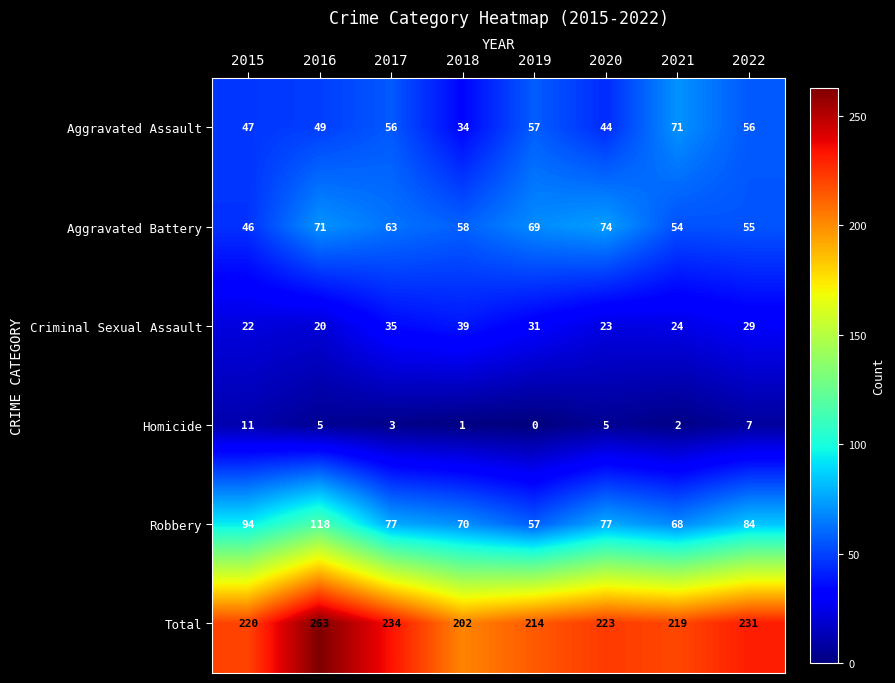

At how many categories does at least one series exceed 148?

8